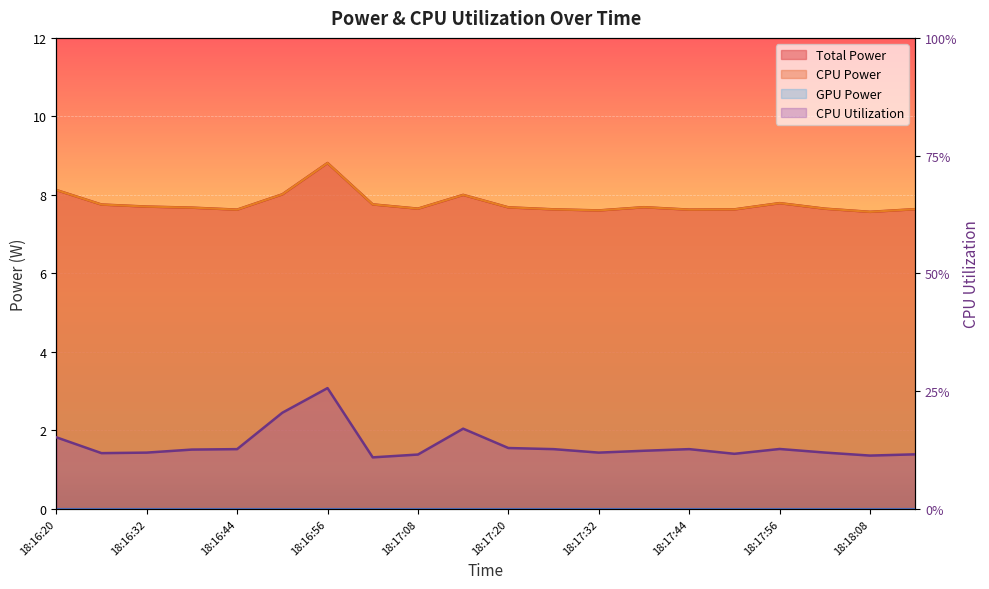

Is it true that CPU Power equals 1.6 at 18:16:50?

False